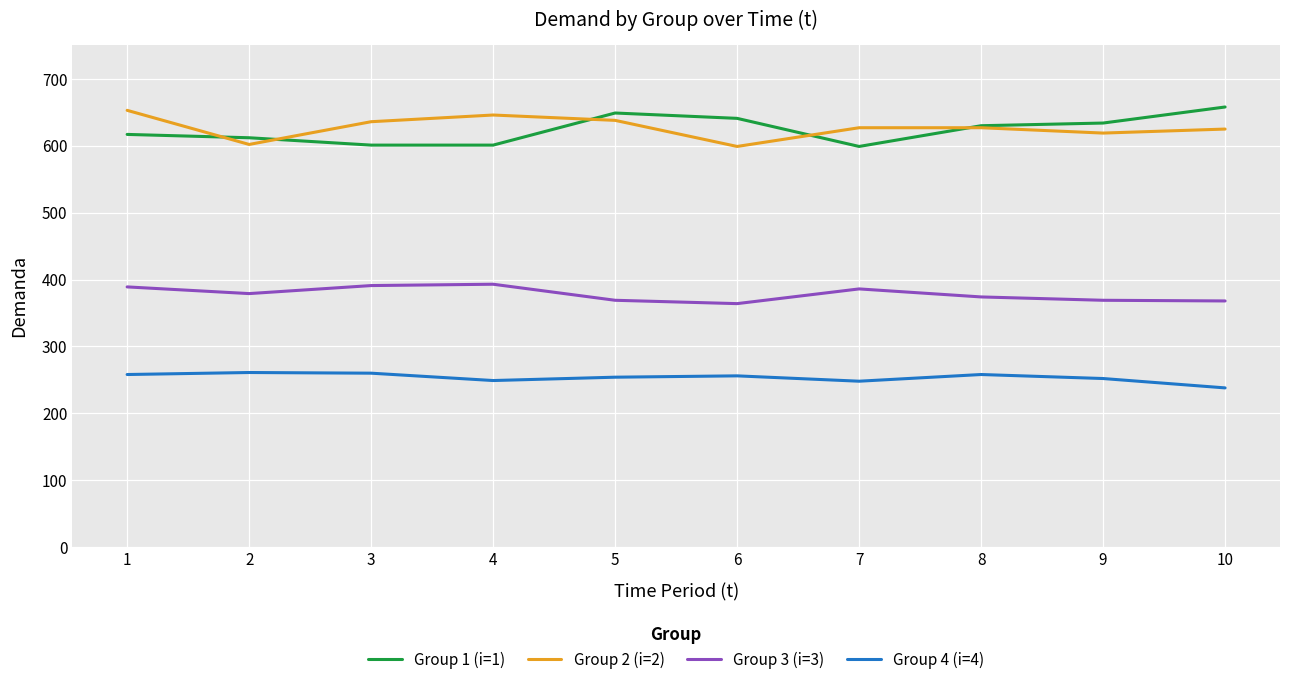

What is the total value across all series at 6?

1860